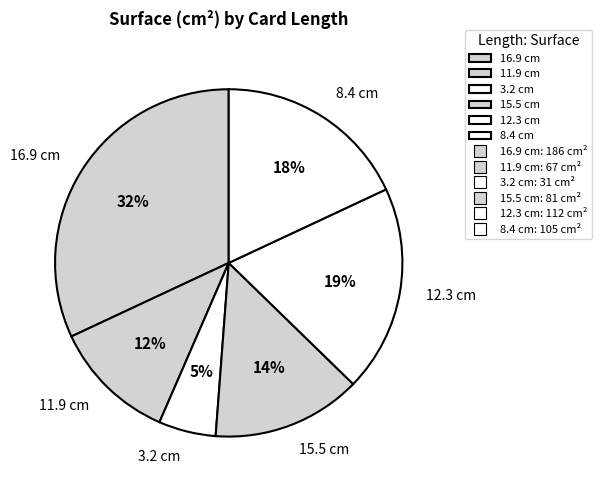

Does any single category account for the majority?

No